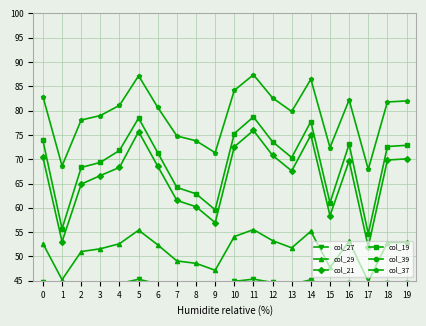

What is the maximum value for col_27?

45.3